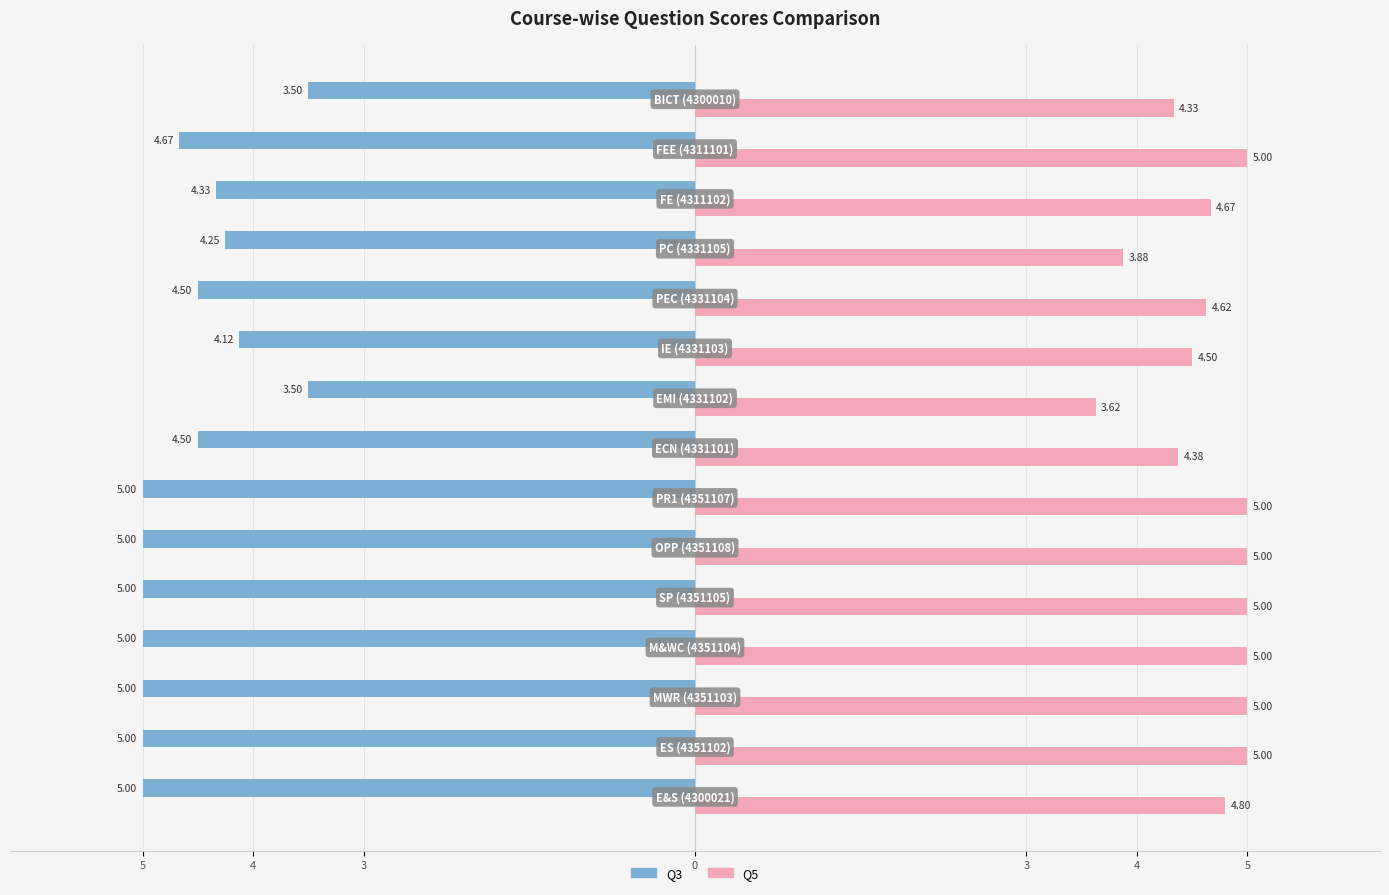

What are all the series names shown in the legend?

Q3, Q5